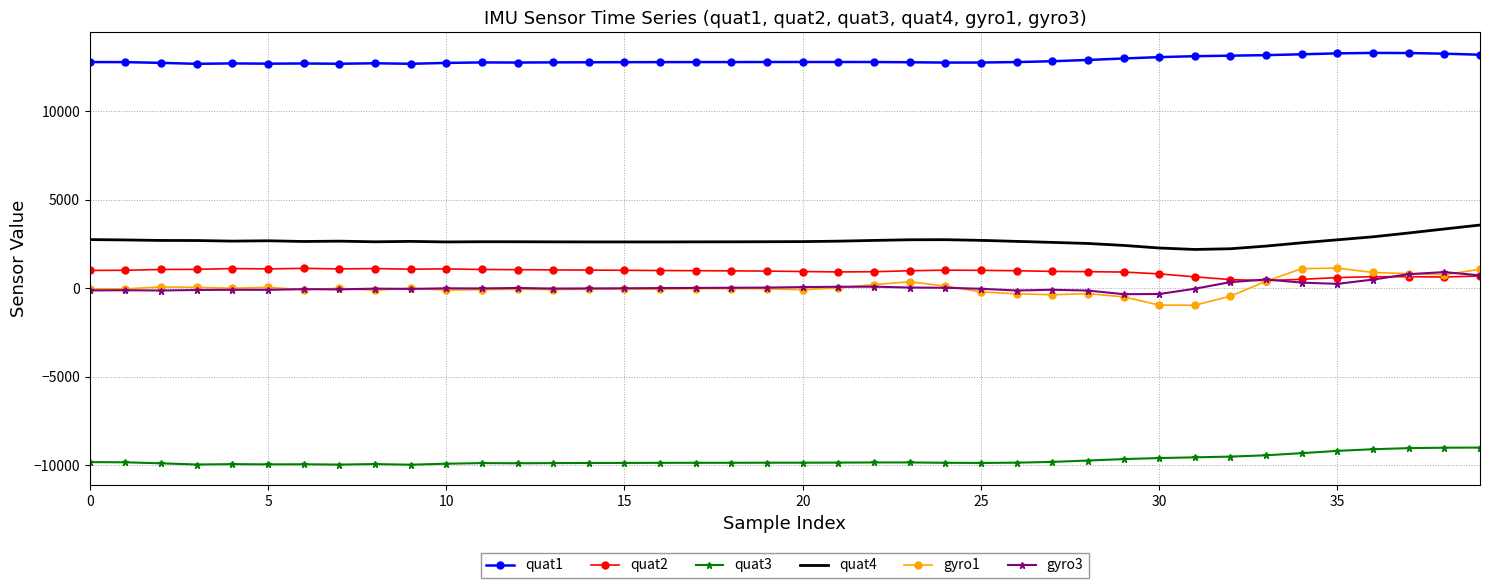

Which series has the largest total across all categories?

quat1